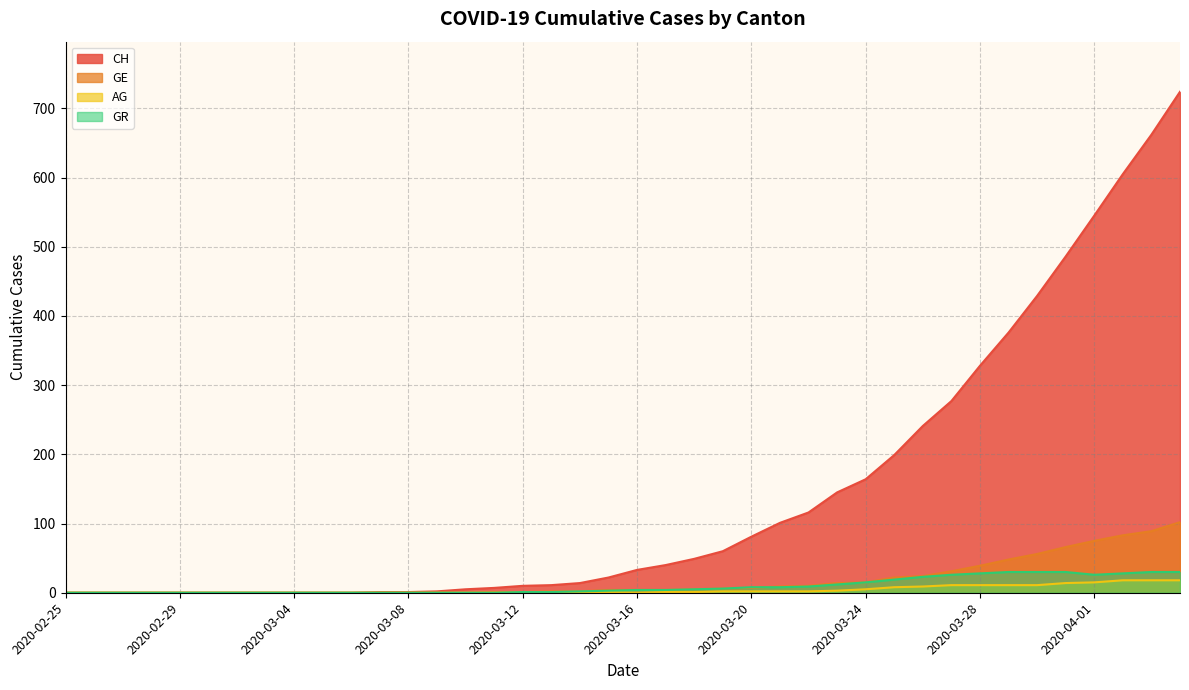

True or false: GR has a value of 0 at 2020-02-25.

True